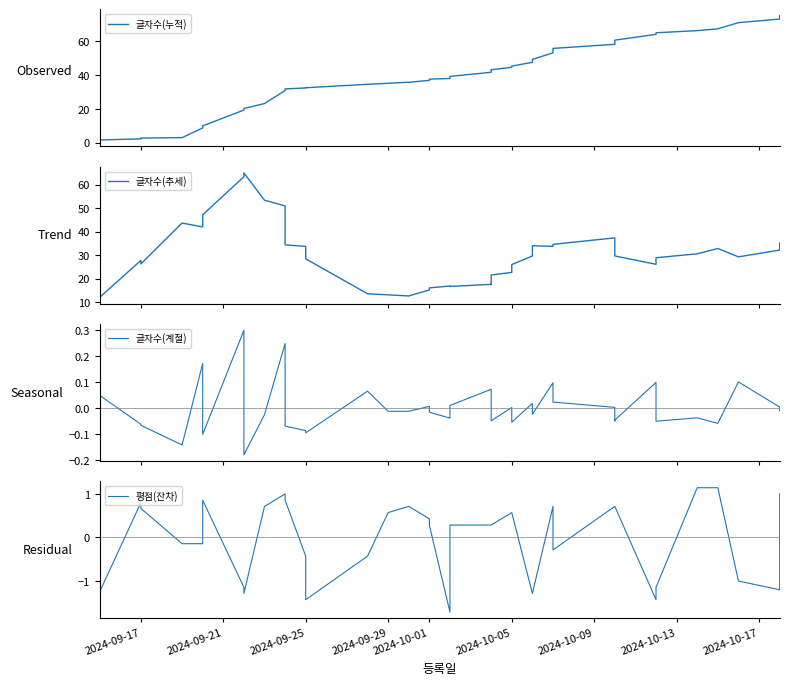

Which series has the largest range (max minus min)?

글자수(누적)